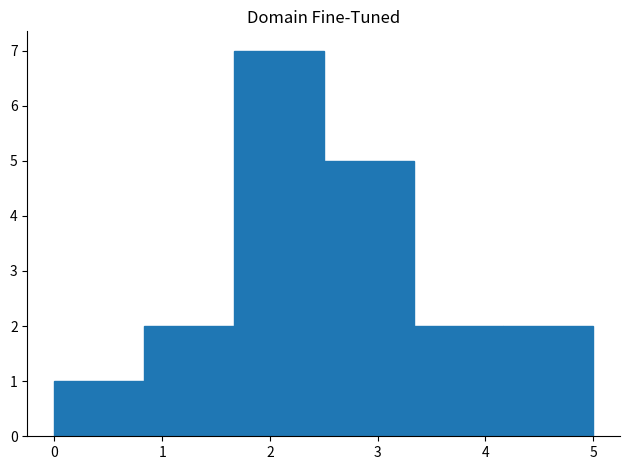

Reading left to right, transcribe this chart: for each bar, give the range it covers on the x-axis and its height. Neither the bar edges nor the heights are printed on the chart, so give them approximately, as read against the axes.

0.0 to 0.8: 1
0.8 to 1.7: 2
1.7 to 2.5: 7
2.5 to 3.3: 5
3.3 to 4.2: 2
4.2 to 5.0: 2